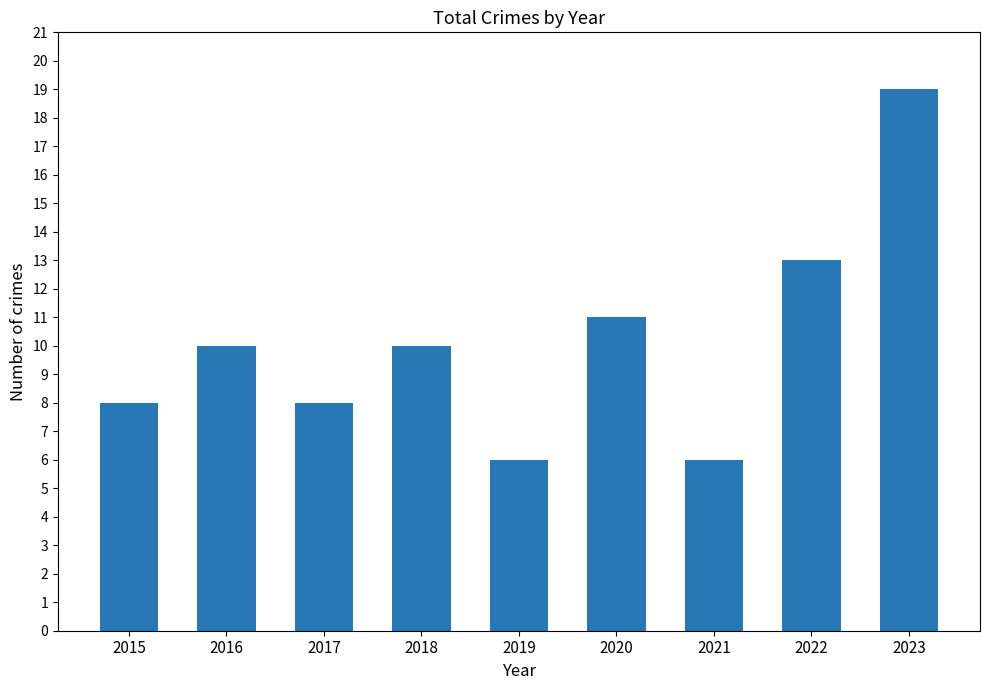

True or false: the data shows 17 at 2018.

False